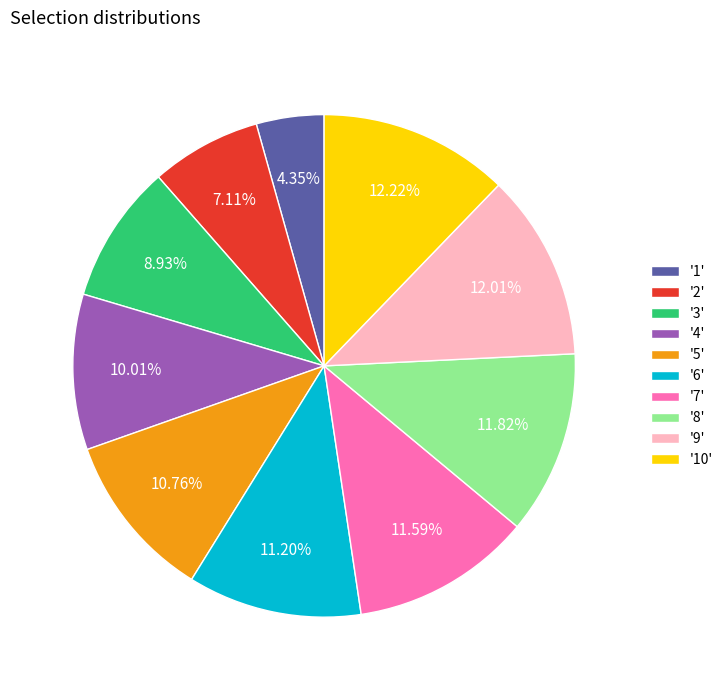

Between '10' and '2', which is larger?

'10'